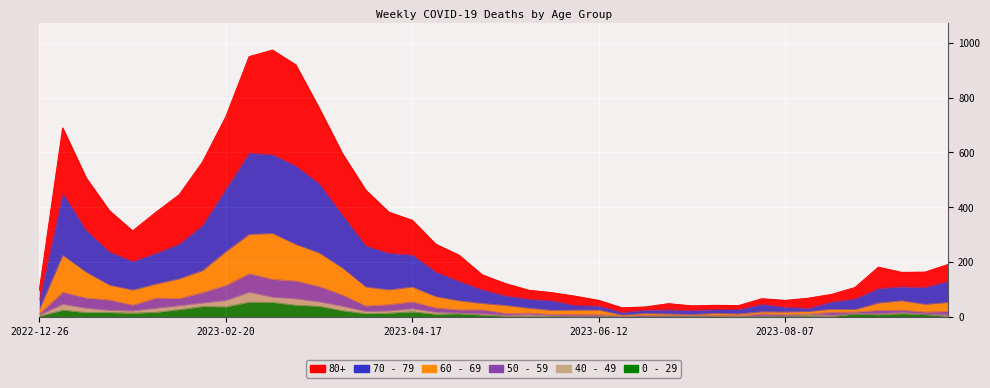

What position from the left is 2023-02-06?

7